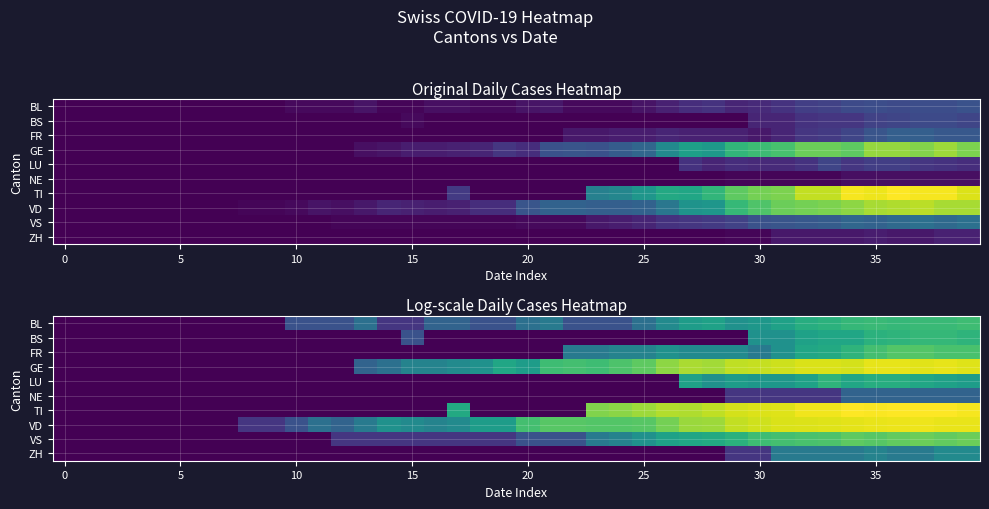

At which category is the sum across all series the highest?

38